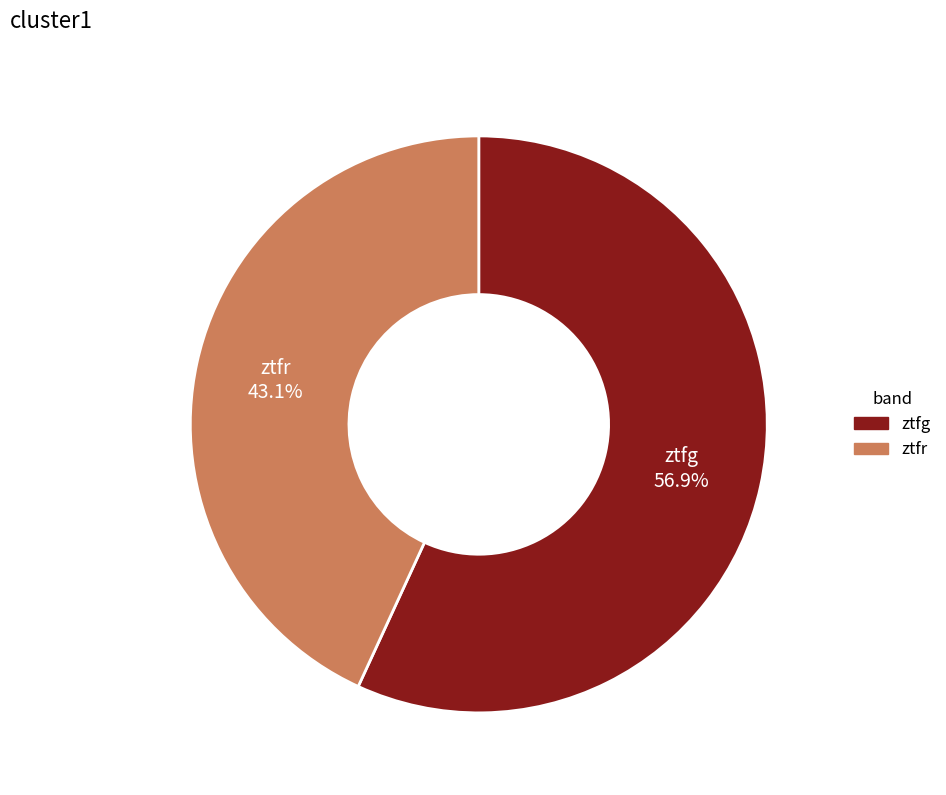

To the nearest percent, what is the difference between the ztfg and ztfr slice percentages?

14%